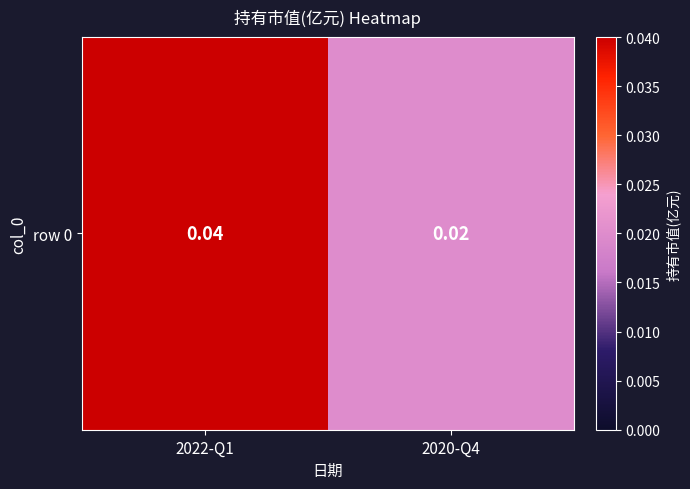

The value at 2022-Q1 is 0.1. True or false?

False